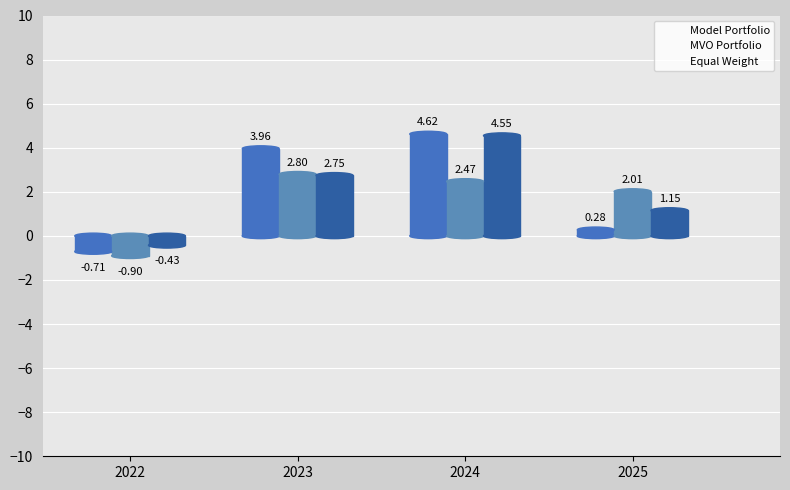

Which series has the widest spread of values?

Model Portfolio